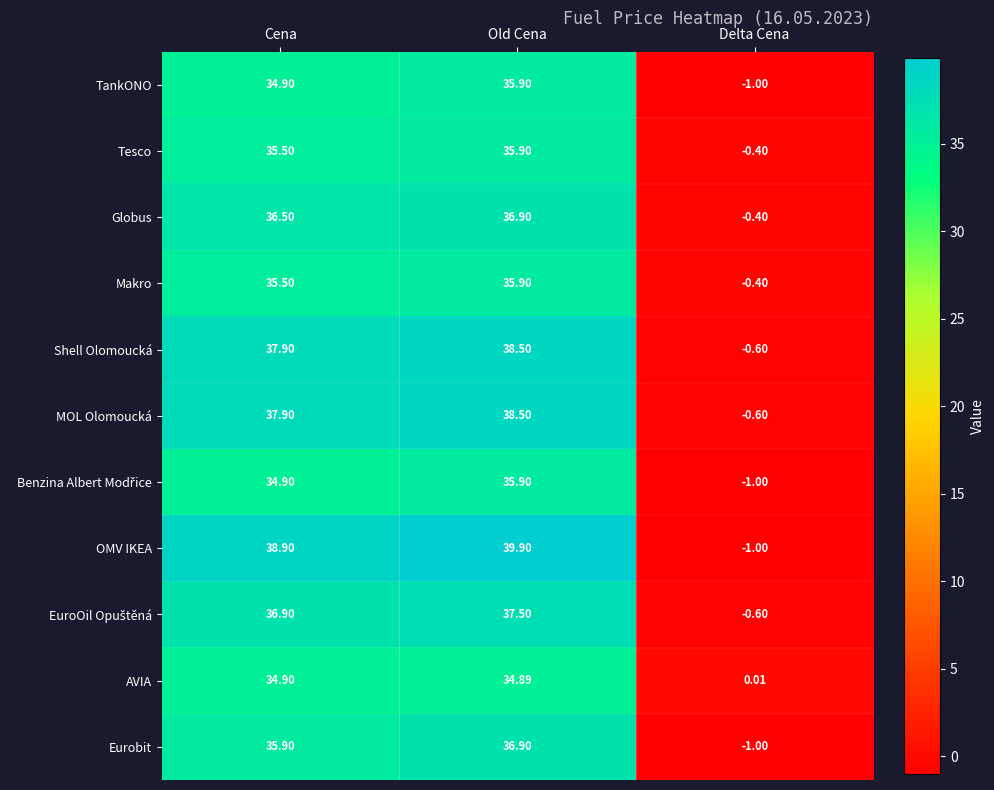

Which label corresponds to the largest value in the chart?

Old Cena